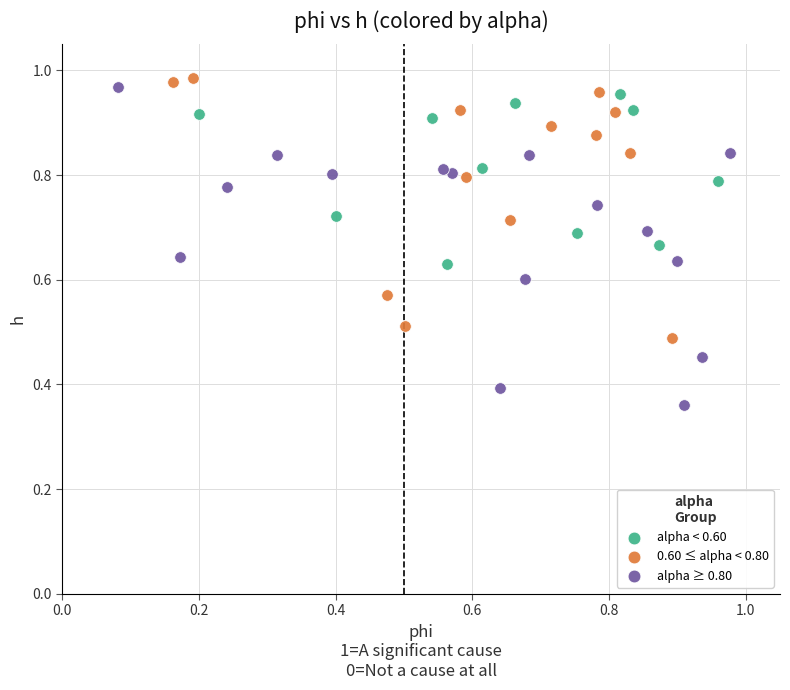

Which series has the largest Y range (max minus min)?

alpha ≥ 0.80